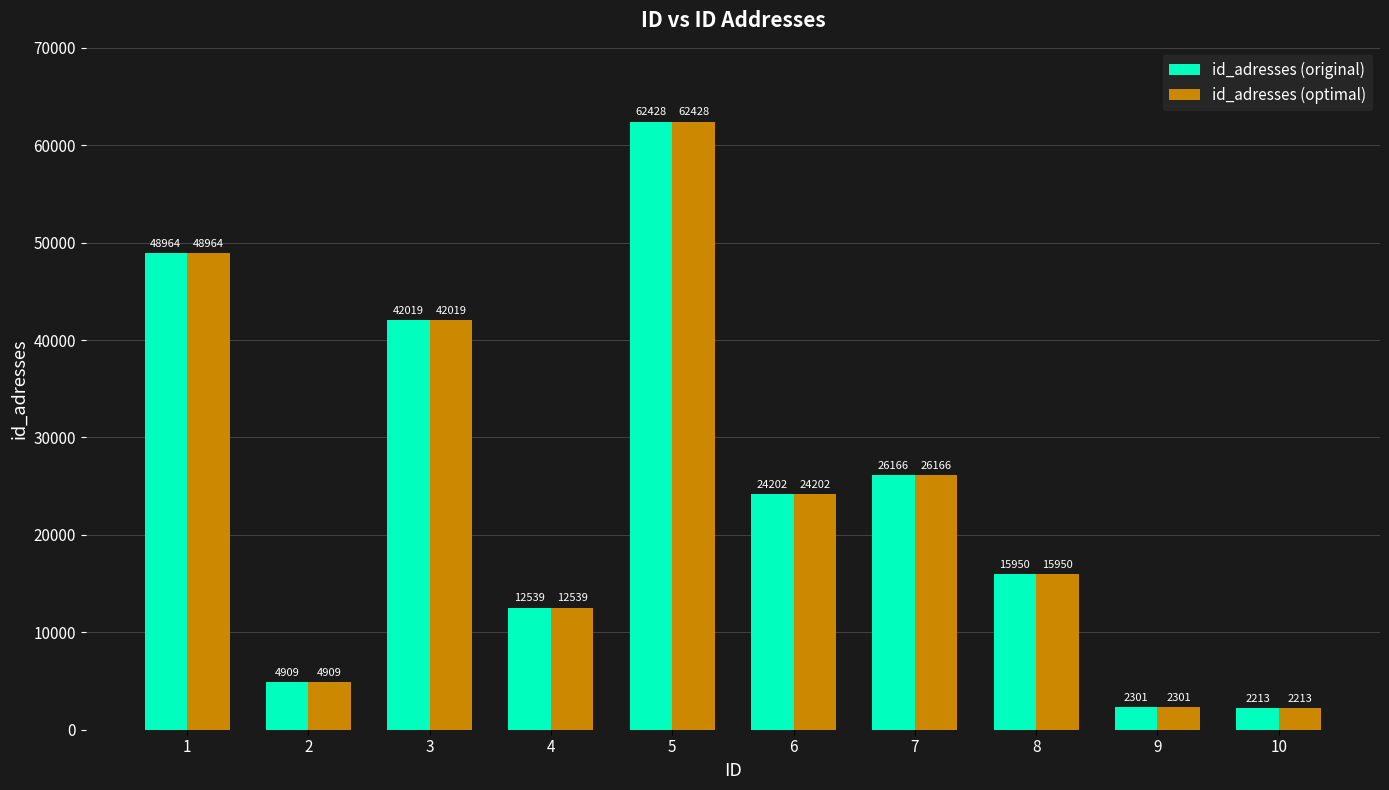

How many groups of bars are there?

10